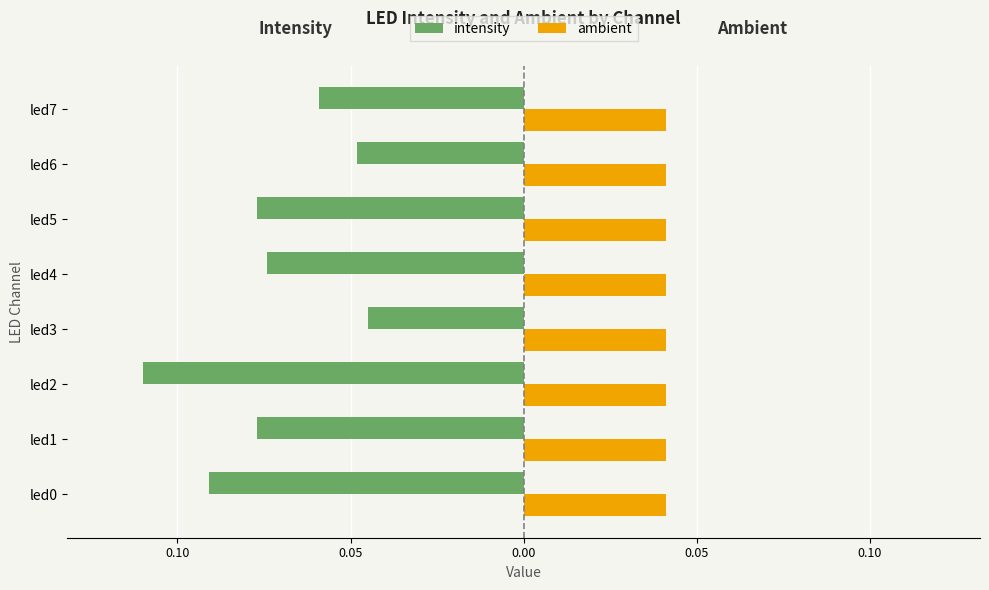

What are all the series names shown in the legend?

intensity, ambient